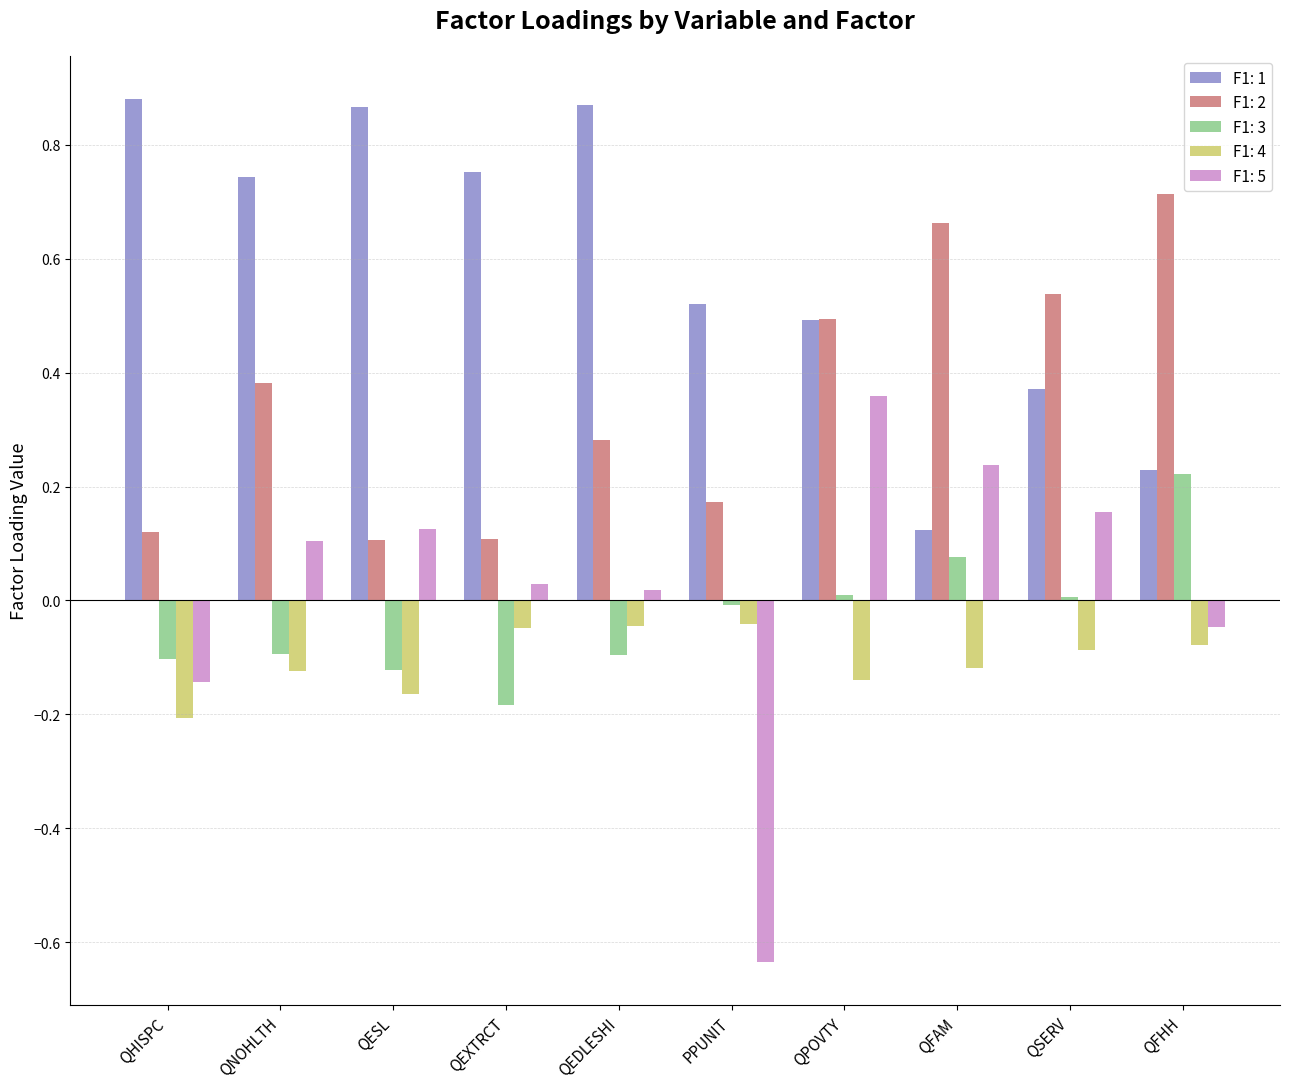

The value of F1: 2 at QSERV is 0.5. True or false?

True